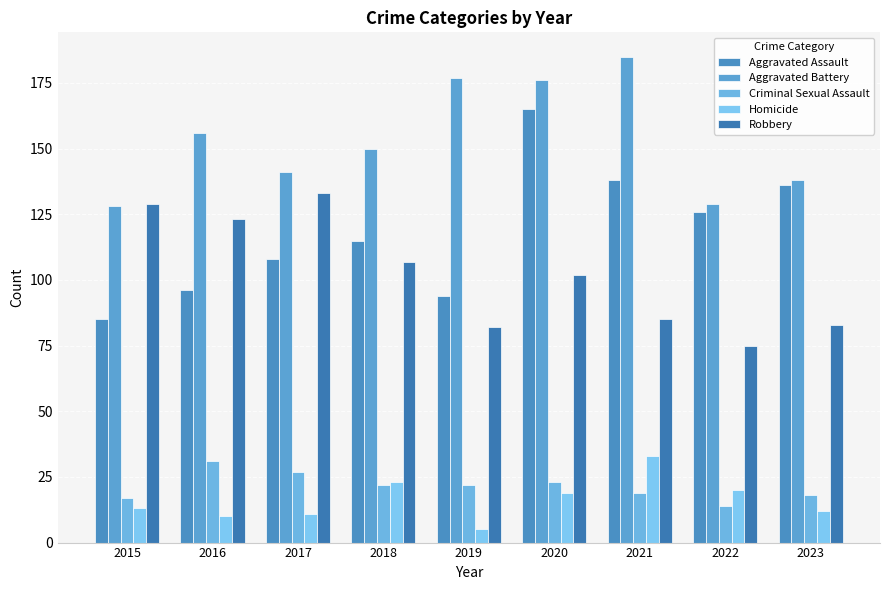

What is the difference between the maximum and minimum values in the Aggravated Assault series?

80